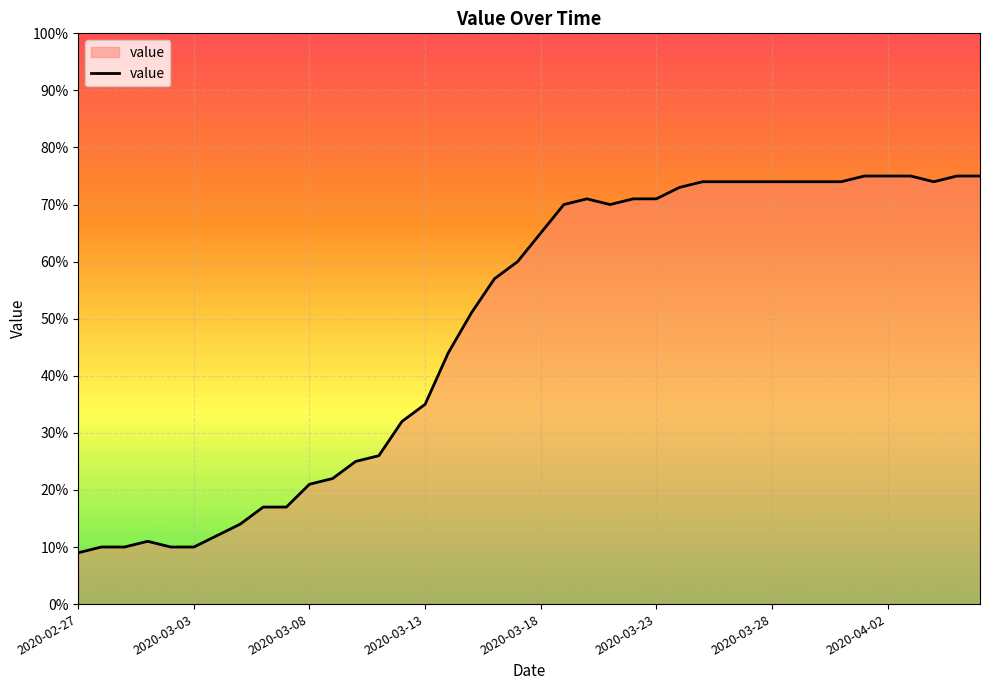

How many lines are shown in the chart?

1